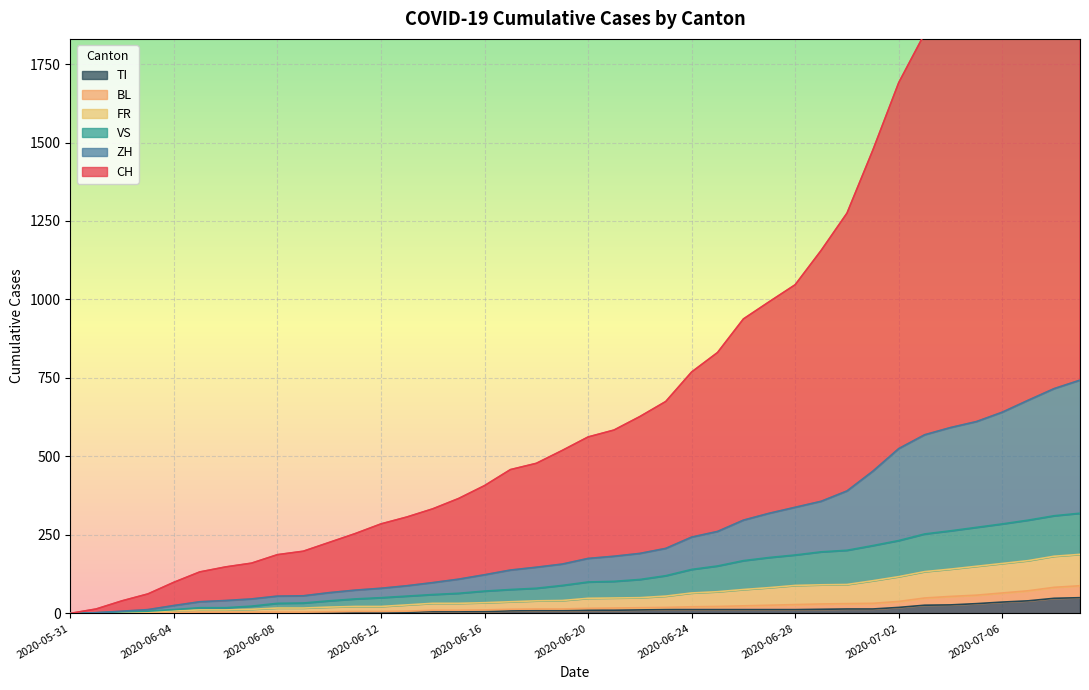

What is the difference between the VS values at 2020-06-15 and 2020-06-06?

46